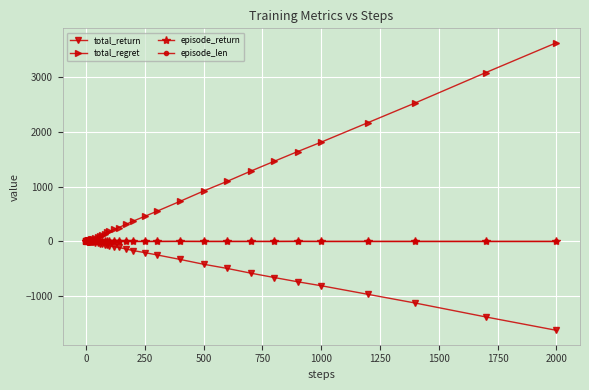

Which series has the largest total across all categories?

total_regret